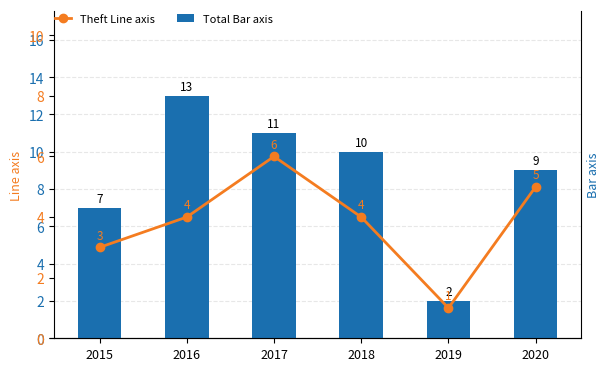

Which series has the largest range (max minus min)?

Total Bar axis